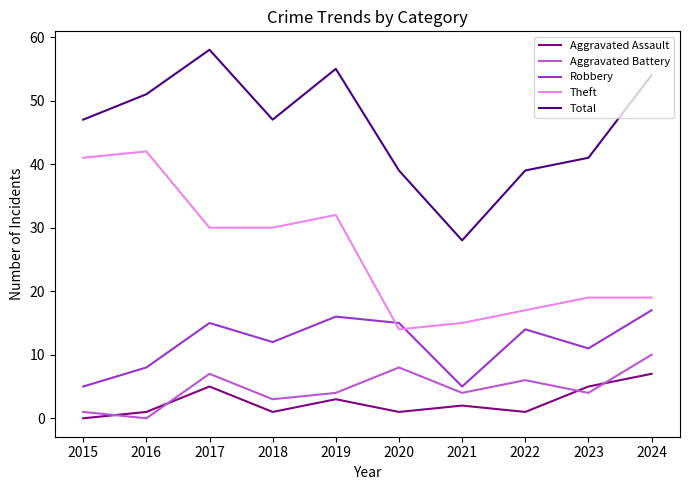

At which label does Aggravated Assault first exceed 2?

2017